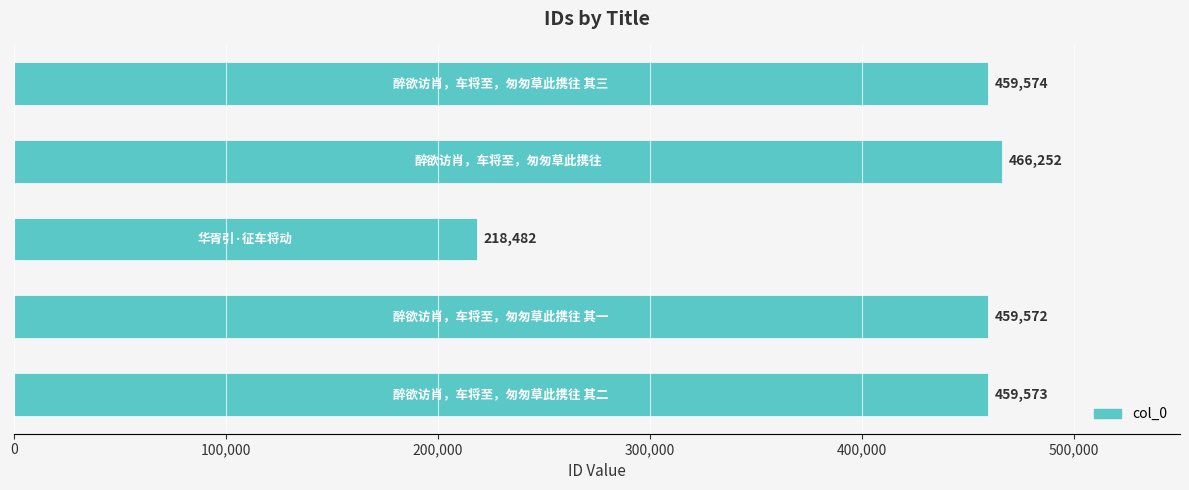

What is the average value?

412691